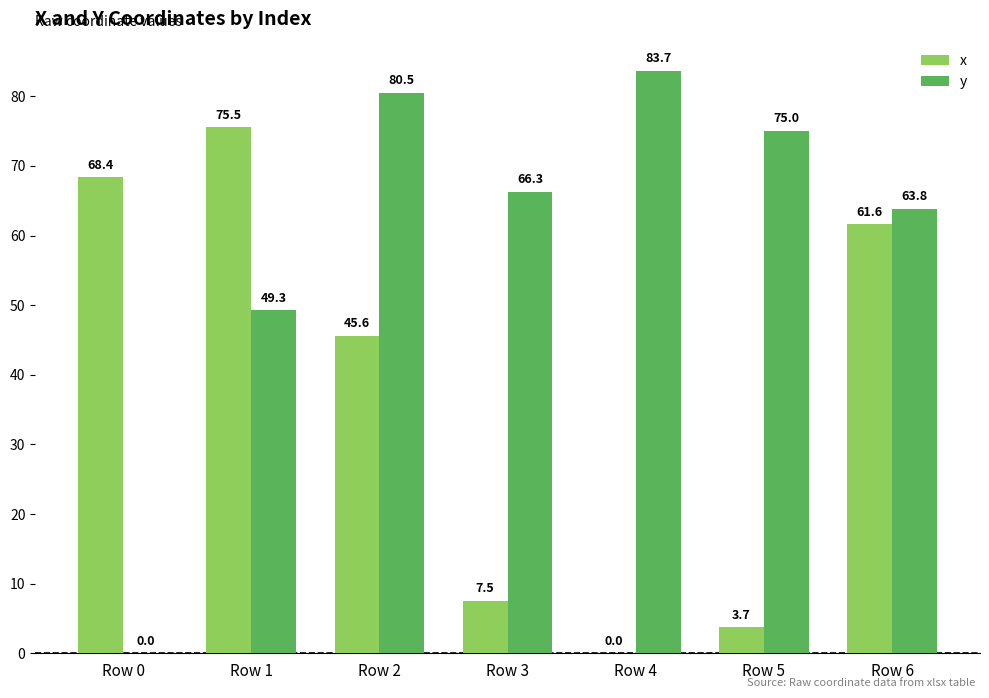

Is it true that y equals 104.6 at Row 6?

False